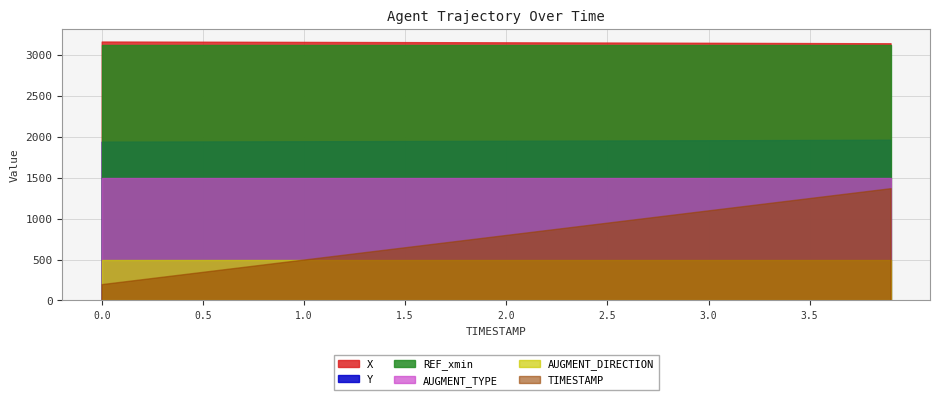

At which category is the sum across all series the highest?

3.9